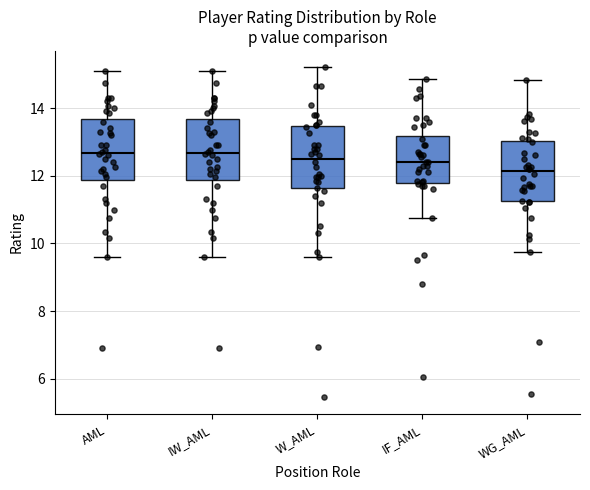

Reading left to right, transcribe this box plot: for each box, give where its median line is, the range the box spans, and where its two whiskers end, as read against the y-axis. The values are not printed on the chart, so give them approximately, as read against the axis.

AML: median 12.6, box 11.8 to 13.6, whiskers 9.6 to 15.2
IW_AML: median 12.6, box 11.8 to 13.6, whiskers 9.6 to 15.2
W_AML: median 12.6, box 11.6 to 13.4, whiskers 9.6 to 15.2
IF_AML: median 12.4, box 11.8 to 13.2, whiskers 10.8 to 14.8
WG_AML: median 12.2, box 11.2 to 13.0, whiskers 9.8 to 14.8